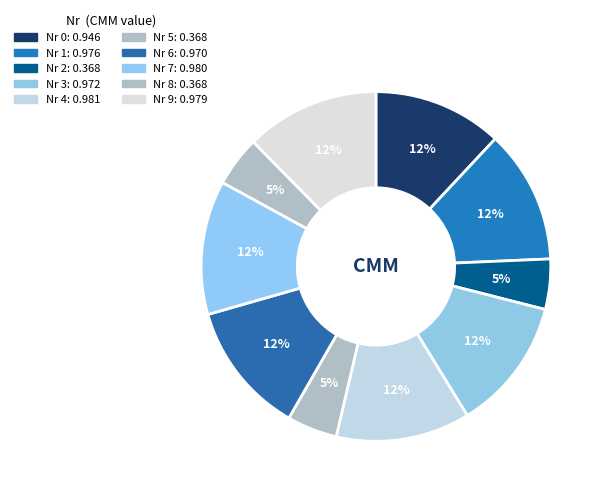

How many slices are in this pie chart?

10